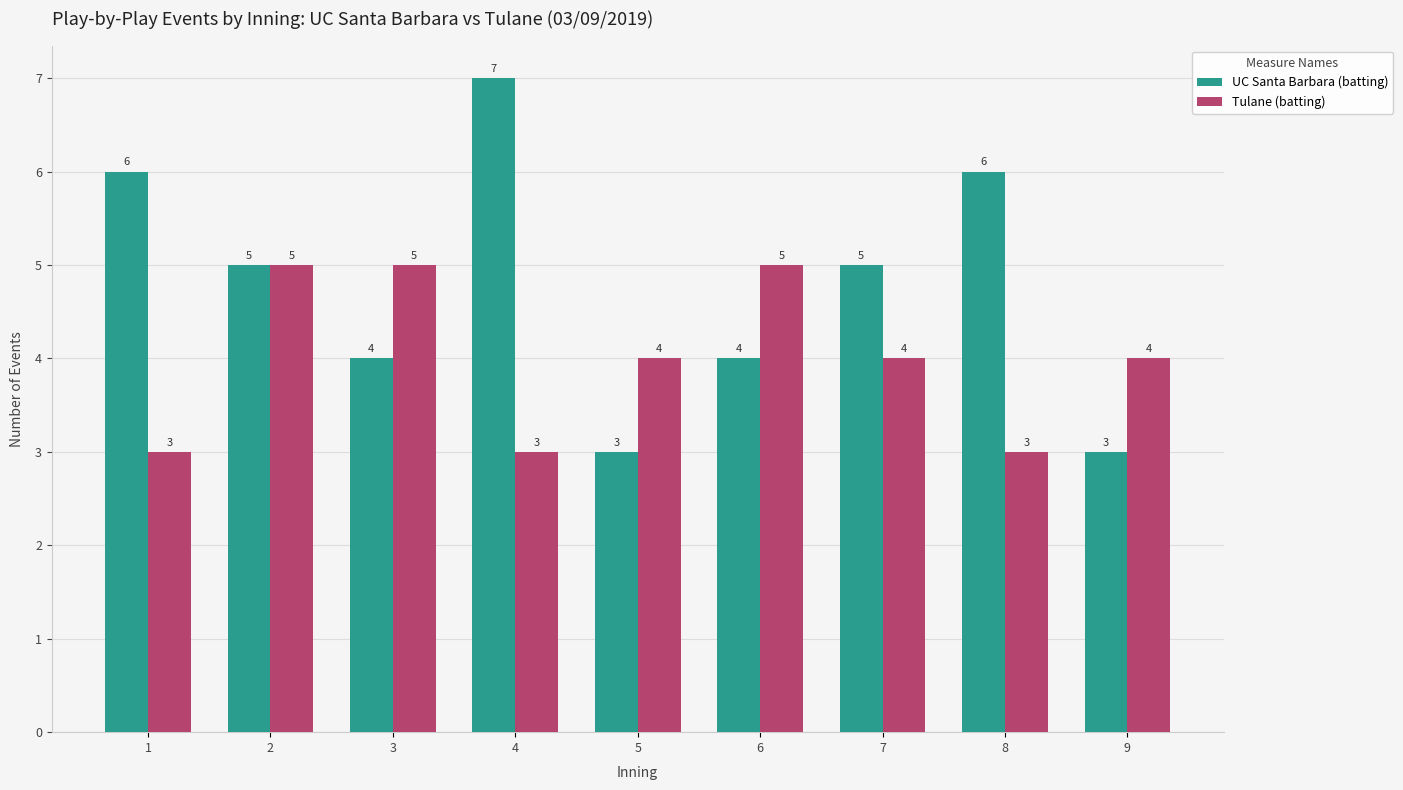

Is it true that Tulane (batting) equals 5 at 1?

False